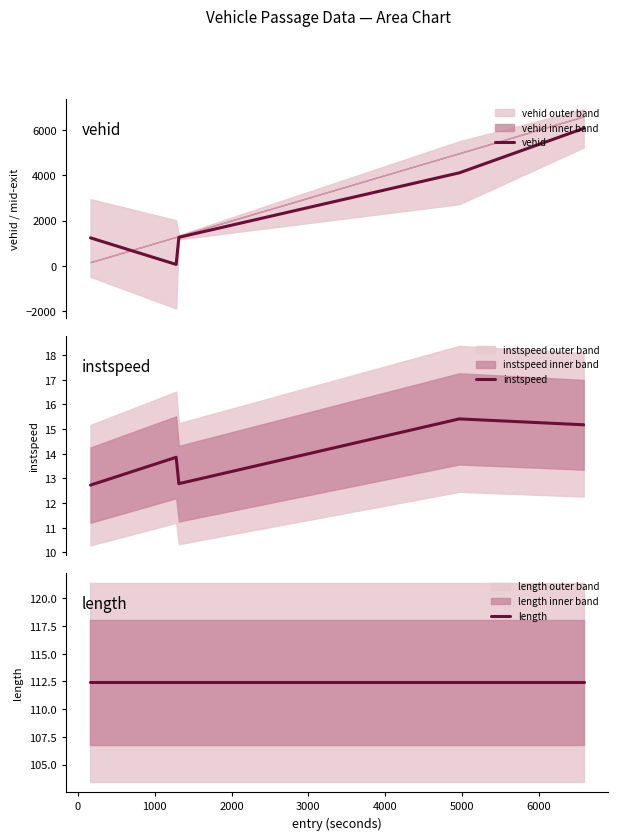

What is the average value of the length series?

112.4